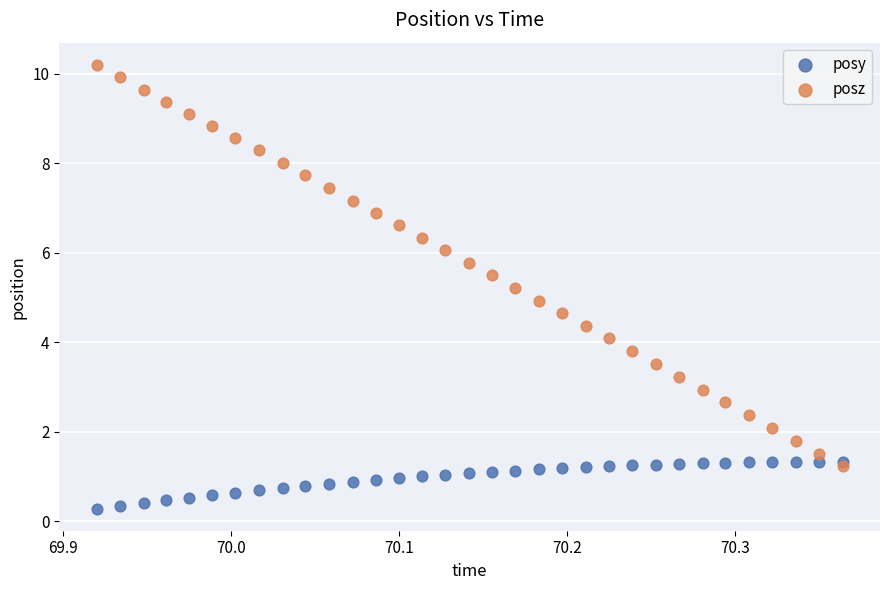

Which series contains the highest Y value?

posz